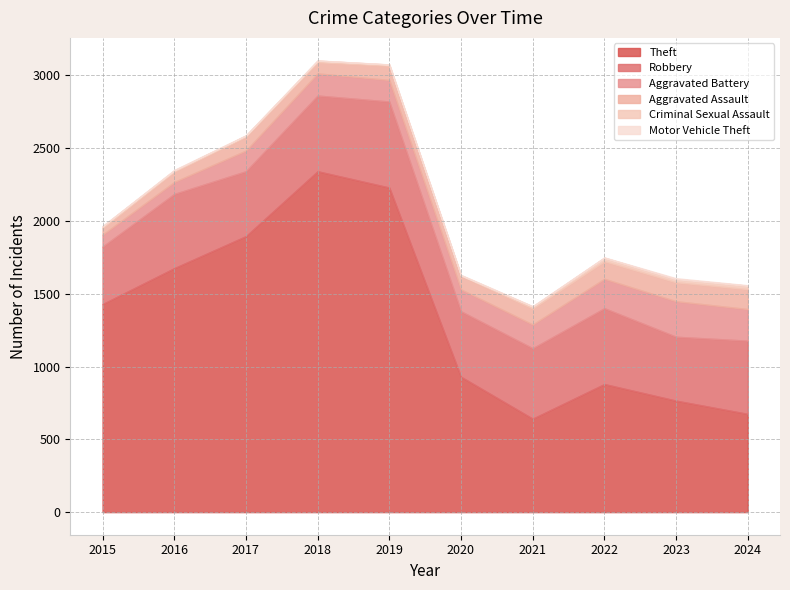

The Aggravated Assault series shows 152 at 2019. True or false?

False